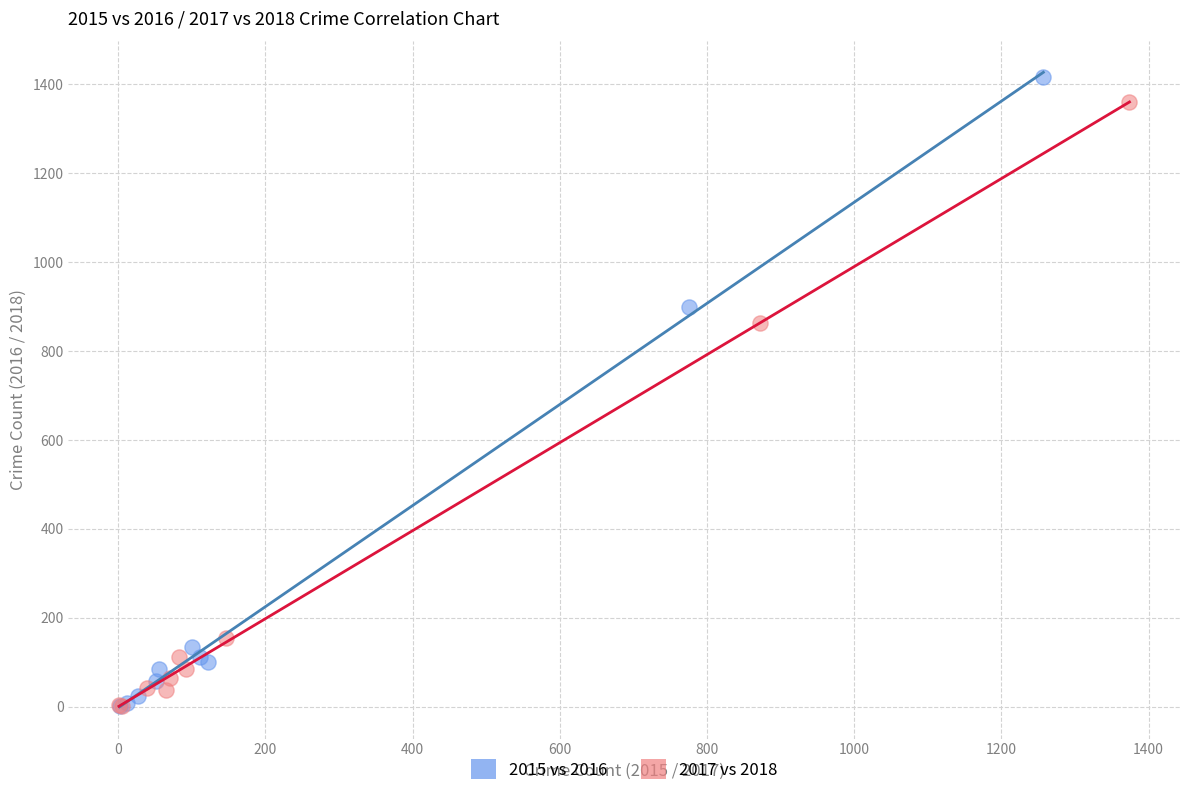

Which series has the widest spread of Y values?

2015 vs 2016